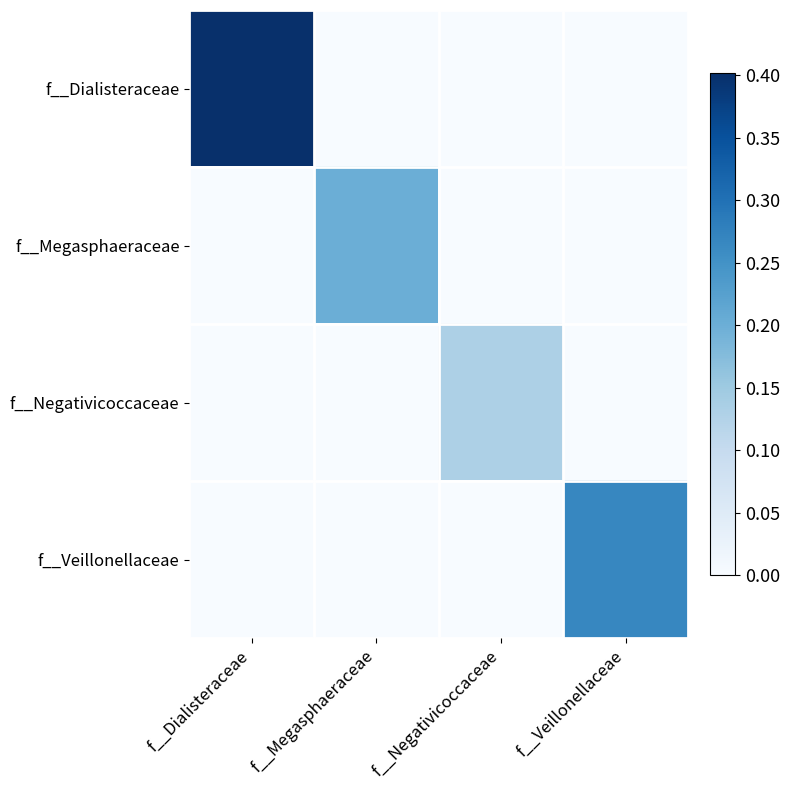

Which series has the largest range (max minus min)?

f__Dialisteraceae